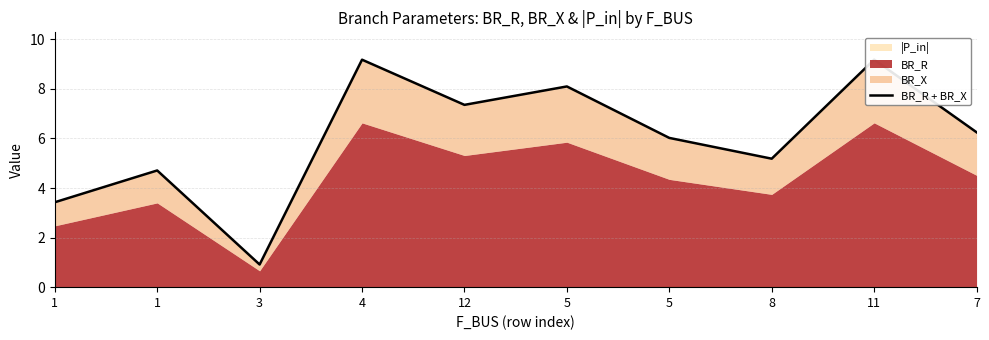

Between 5 and 3, which is larger?

5